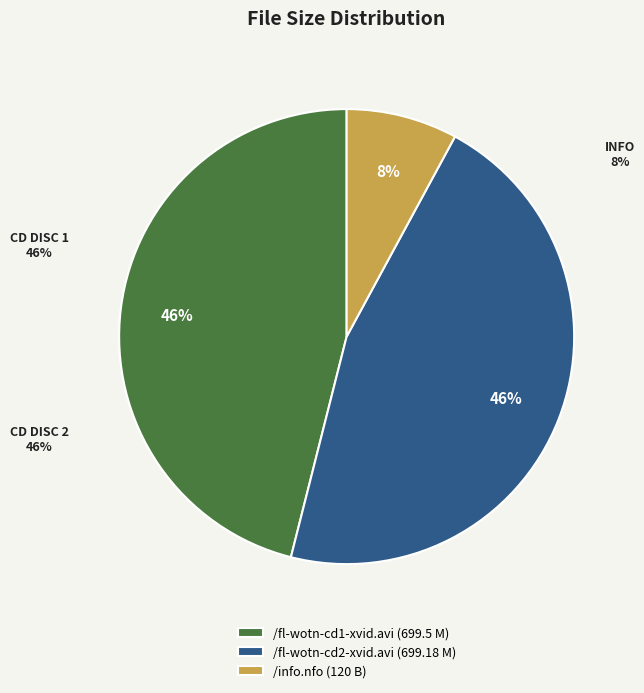

Does /fl-wotn-cd1-xvid.avi (699.5 M) account for over 50% of the chart?

No